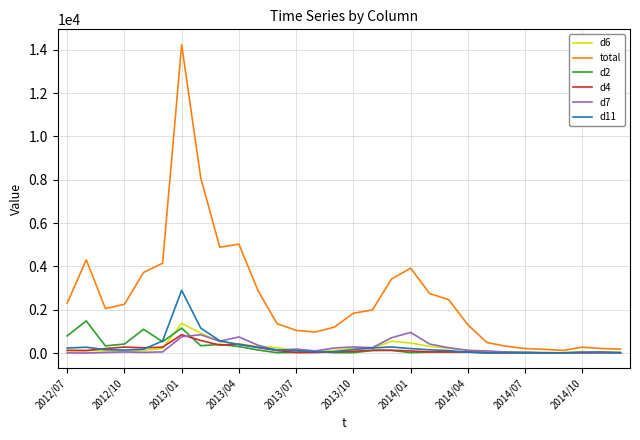

What are all the series names shown in the legend?

d6, total, d2, d4, d7, d11